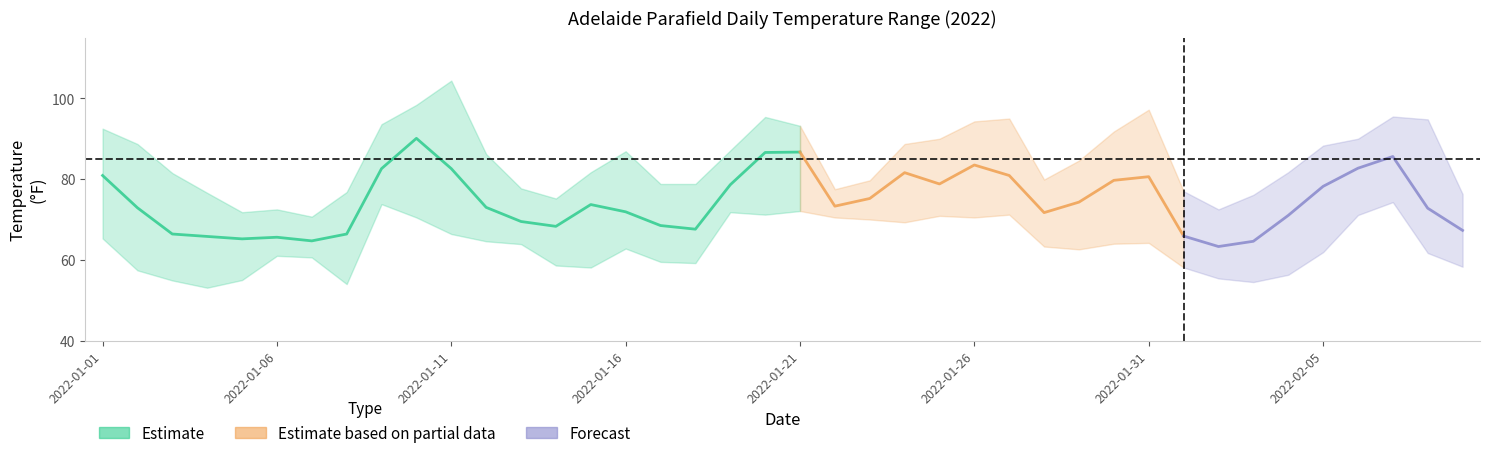

At which category does MIN reach its first local peak?

2022-01-06